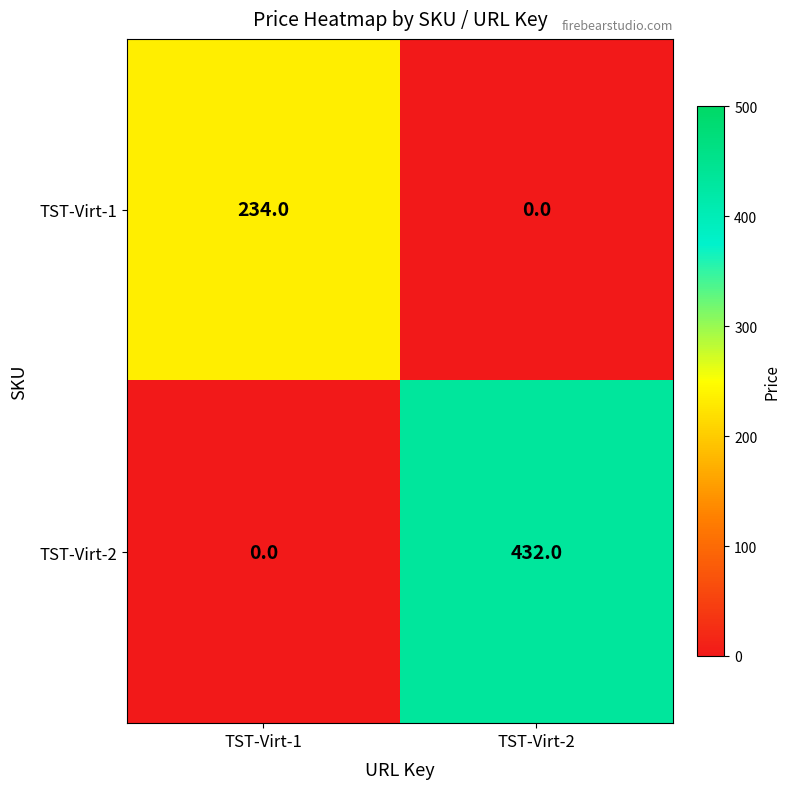

Rank the series by their maximum value, from lowest to highest.

TST-Virt-1, TST-Virt-2